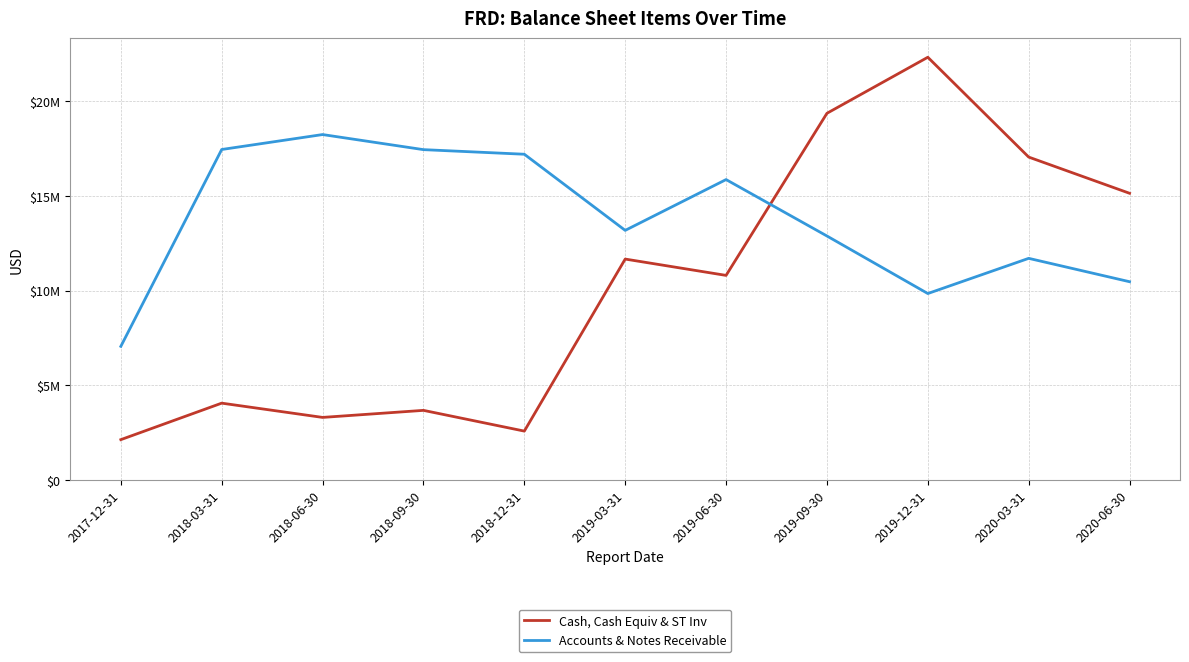

What is the spread (max minus min) of values at 2020-06-30?

4673830